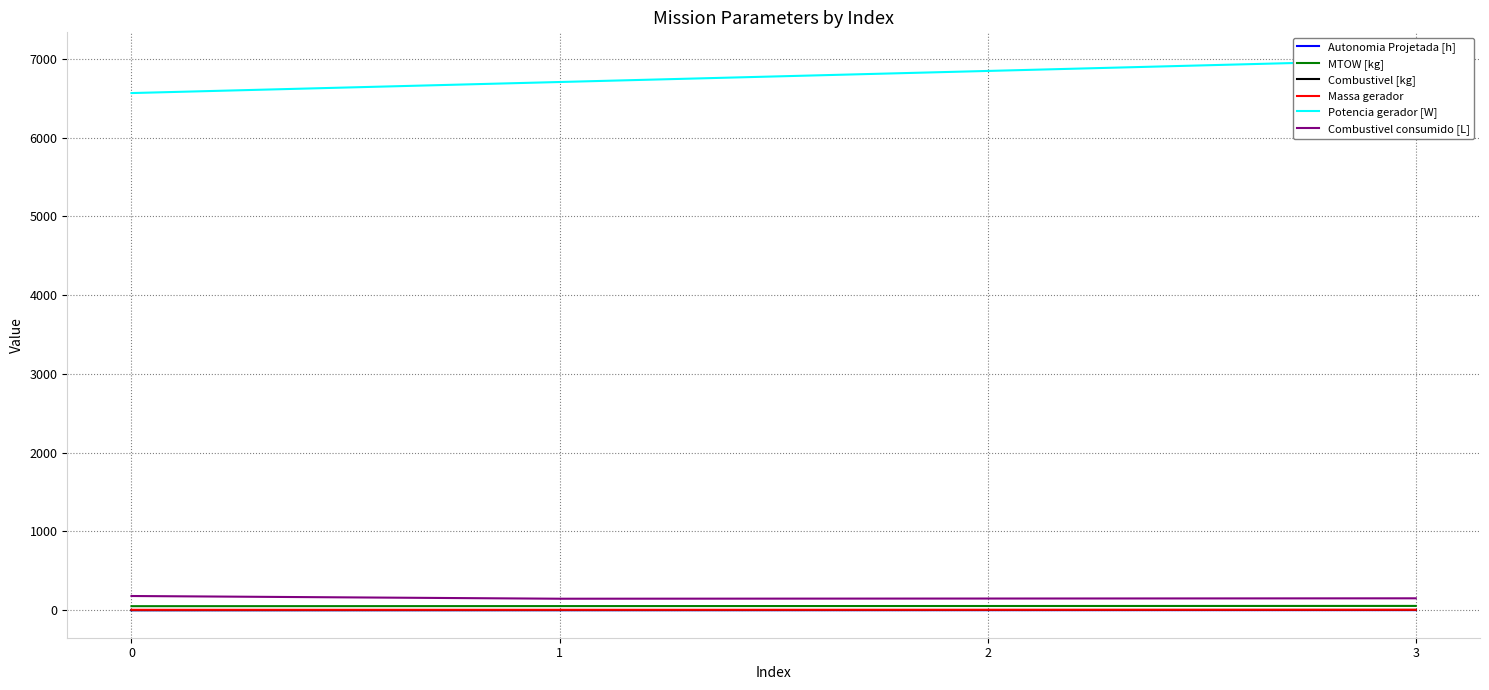

What is the value of the Autonomia Projetada [h] point at the 3rd from the left?

1.0